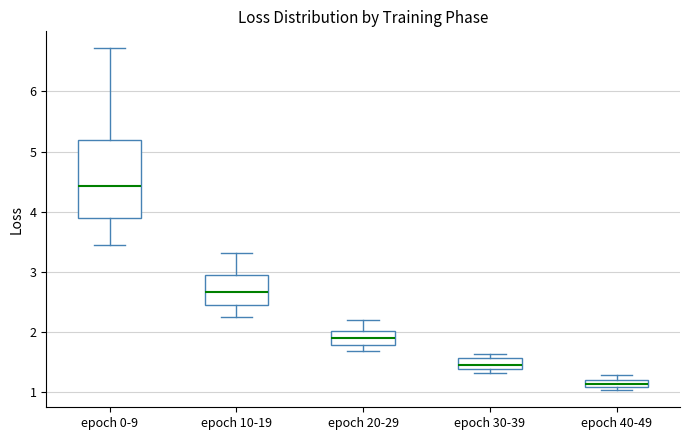

Where does the upper whisker of the box for epoch 0-9 end on the y-axis? The values are not printed on the chart, so give them approximately, as read against the axis.

6.7